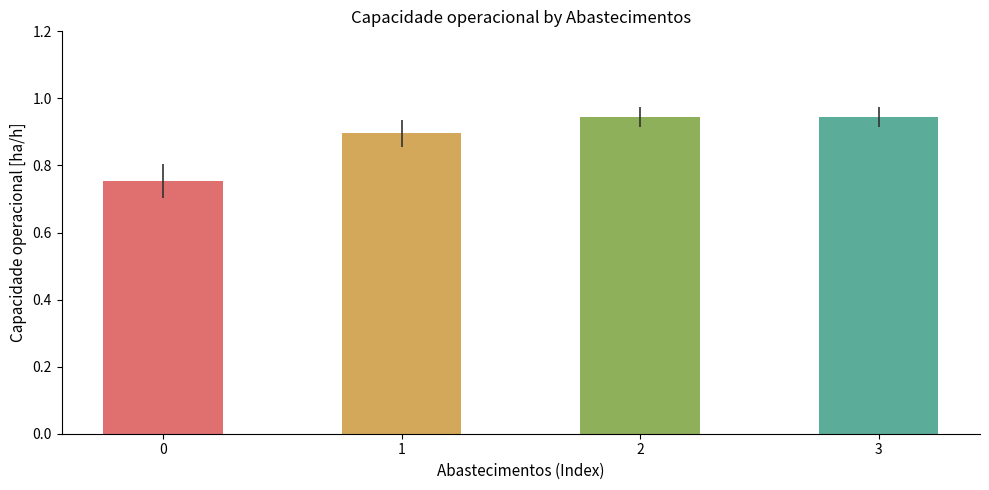

The chart shows a value of 1.3 at 1. True or false?

False